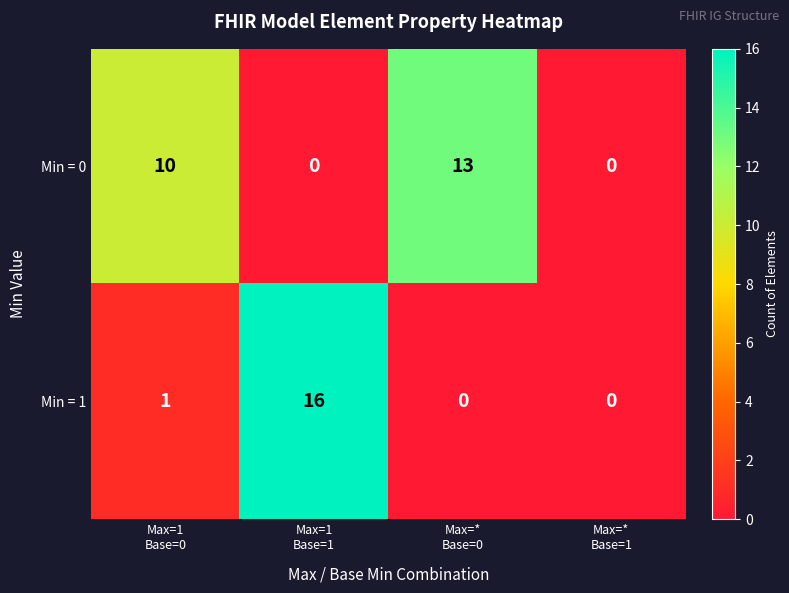

Reading right to left, transcribe all the data shown in this chart.

Min = 0: 0	13	0	10
Min = 1: 0	0	16	1